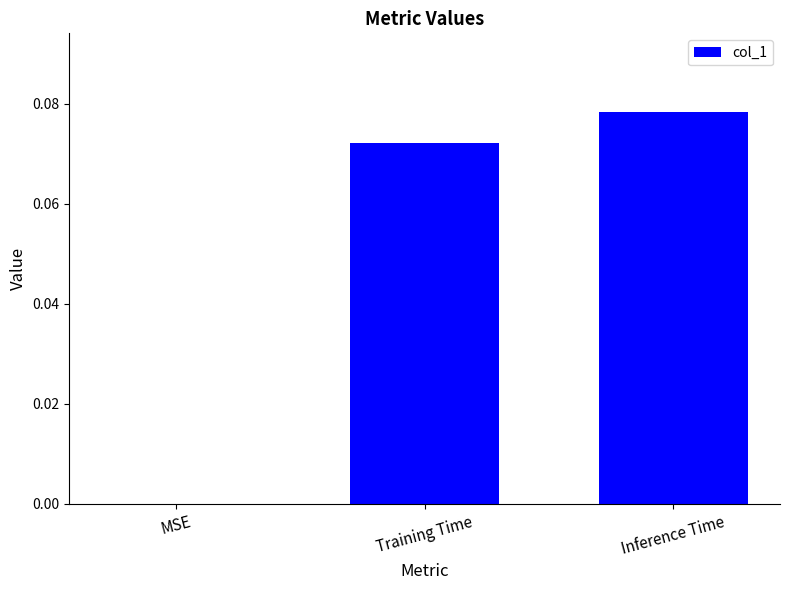

How many series are shown in this chart?

1